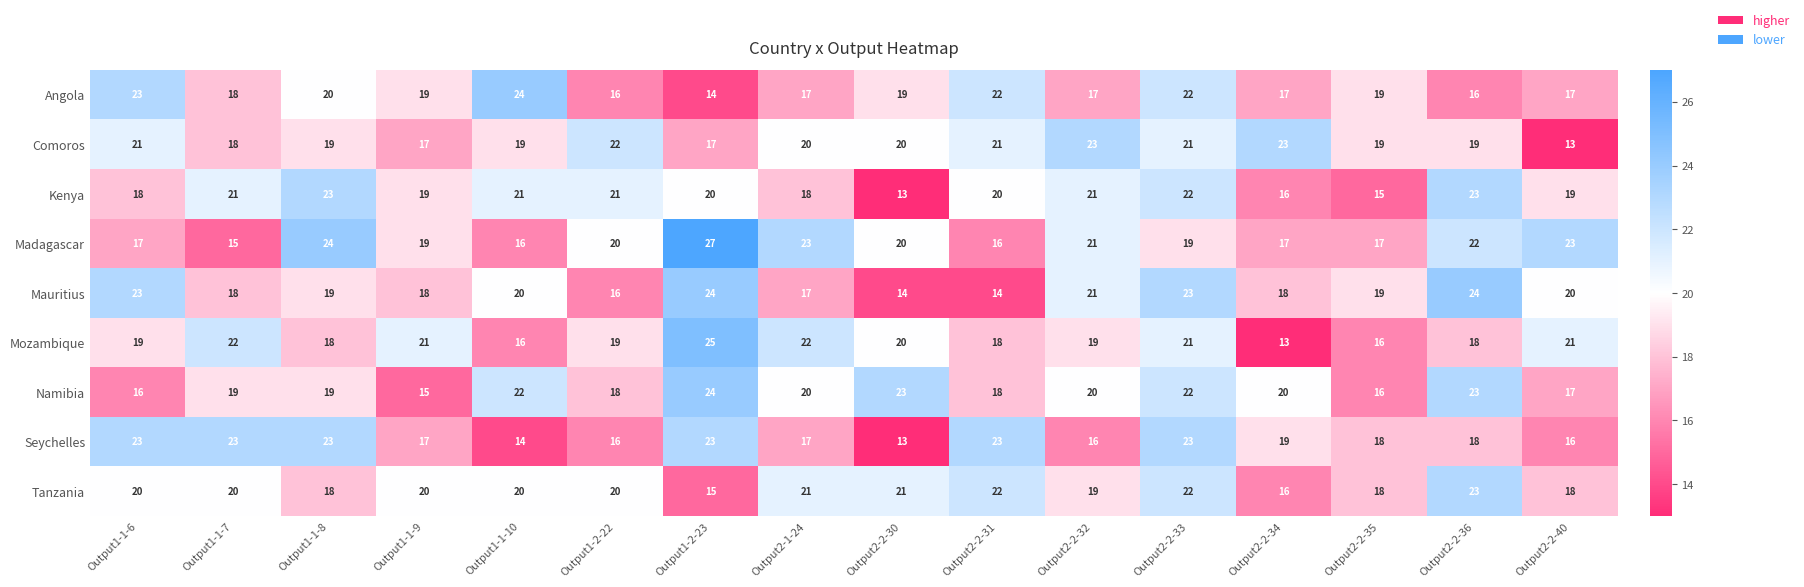

Between Output2-2-34 and Output2-2-40, which series saw the biggest shift?

Comoros